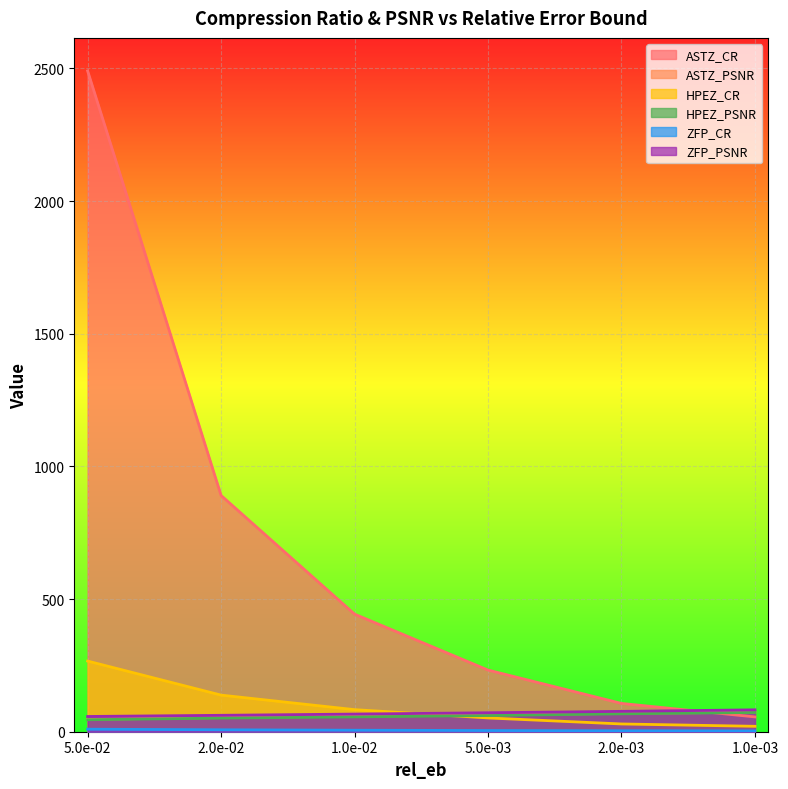

True or false: ASTZ_CR and HPEZ_PSNR intersect in this chart.

True